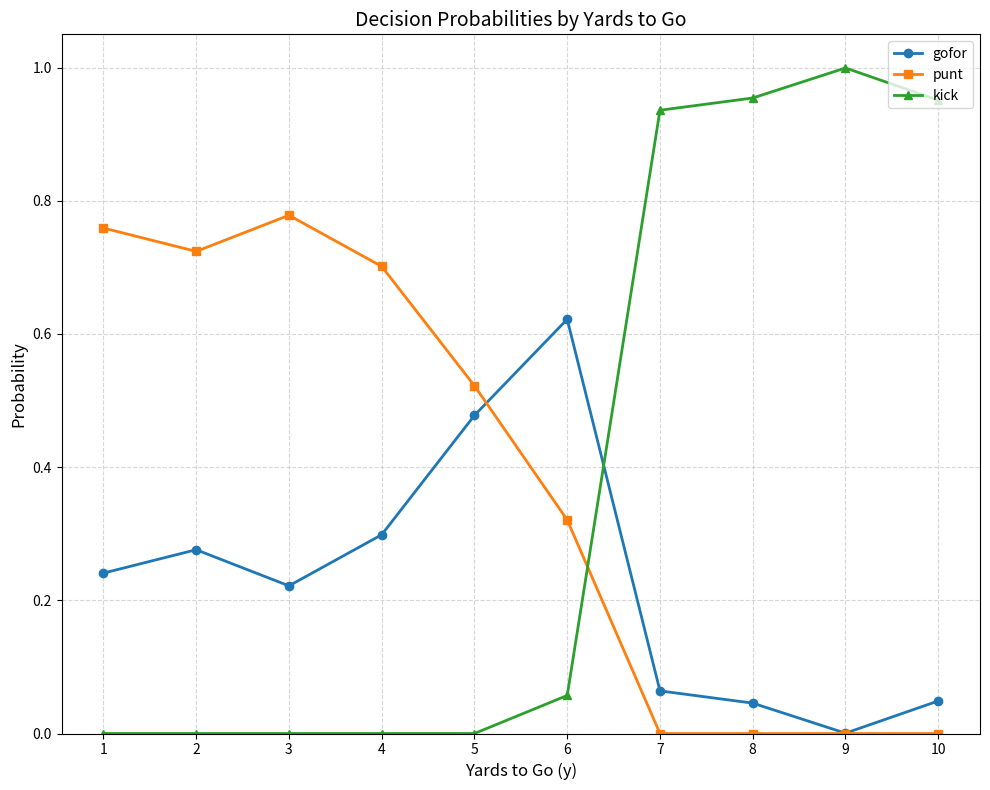

At 8, list the series in order from largest to smallest.

kick, gofor, punt